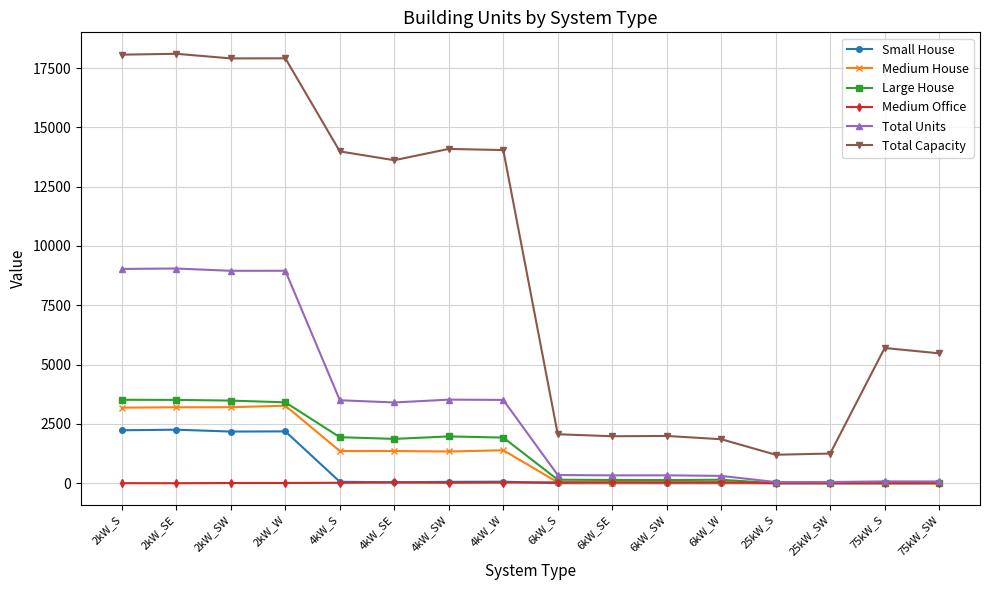

Which series has the largest range (max minus min)?

Total Capacity